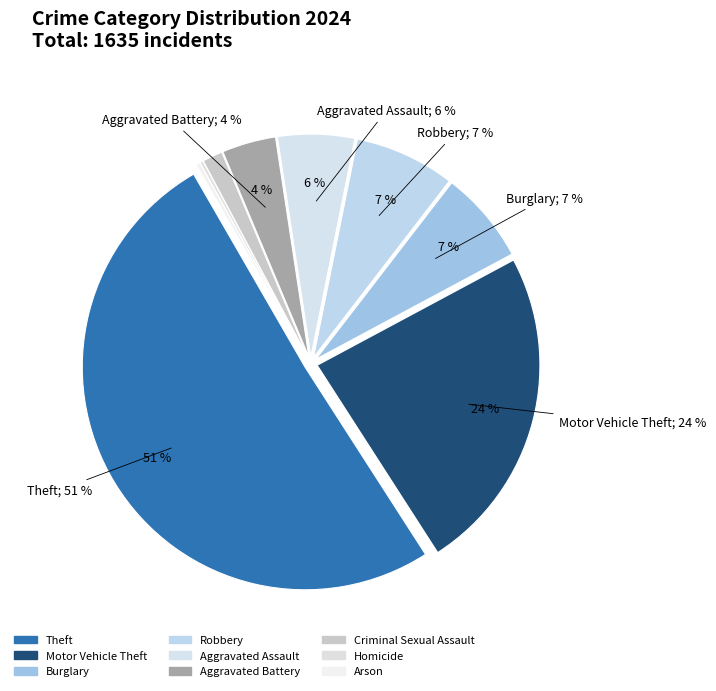

What is the largest slice in the pie chart?

Theft